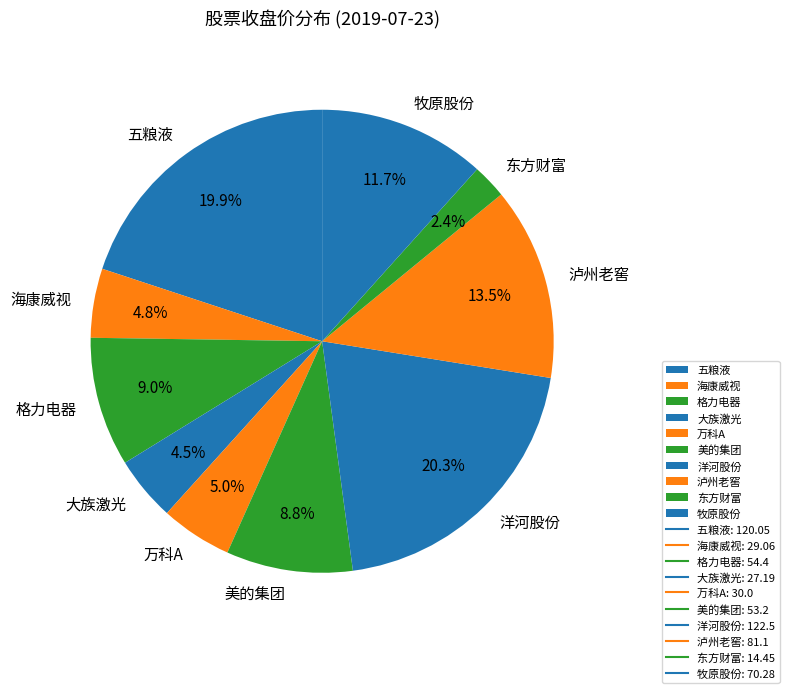

How many slices are in this pie chart?

10